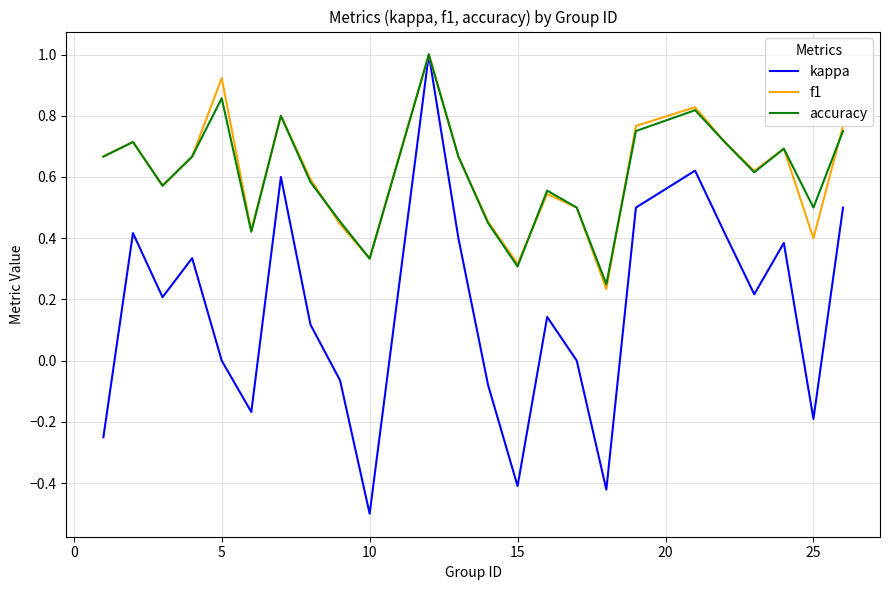

Which series has the widest spread of values?

kappa